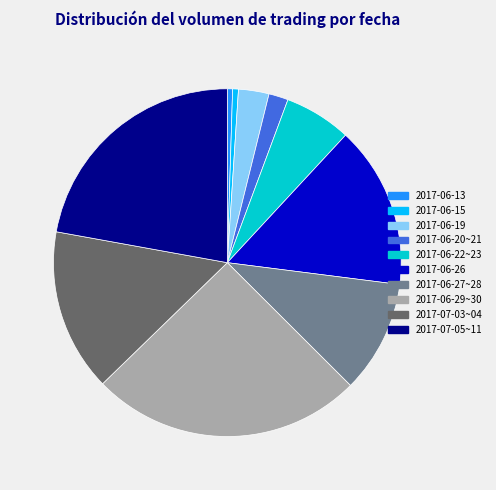

Is there any slice that represents more than half of the pie?

No